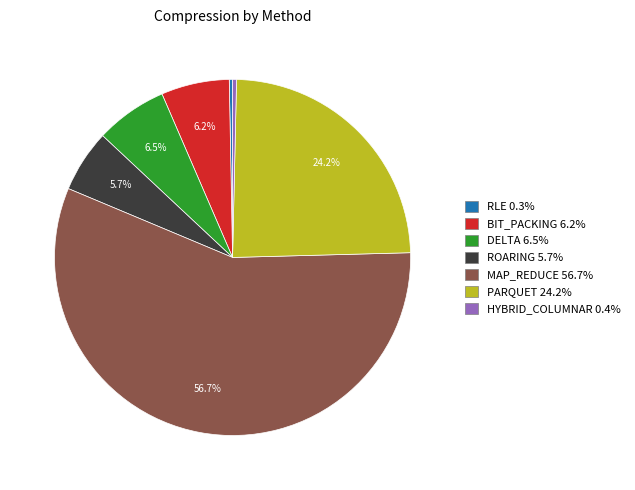

To the nearest percent, what is the combined percentage of RLE and MAP_REDUCE?

57%